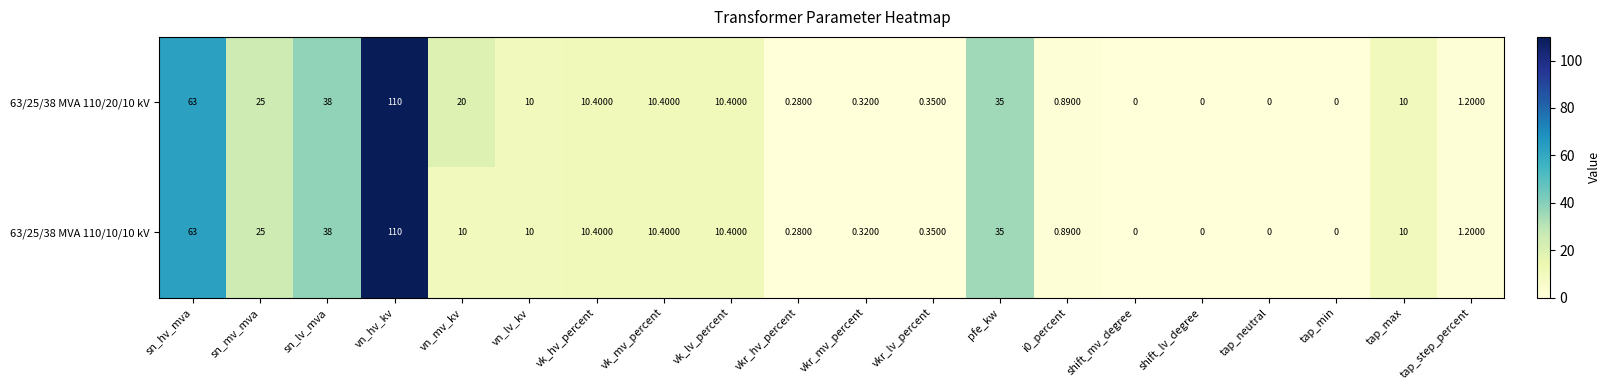

Which series has the largest total across all categories?

63/25/38 MVA 110/20/10 kV